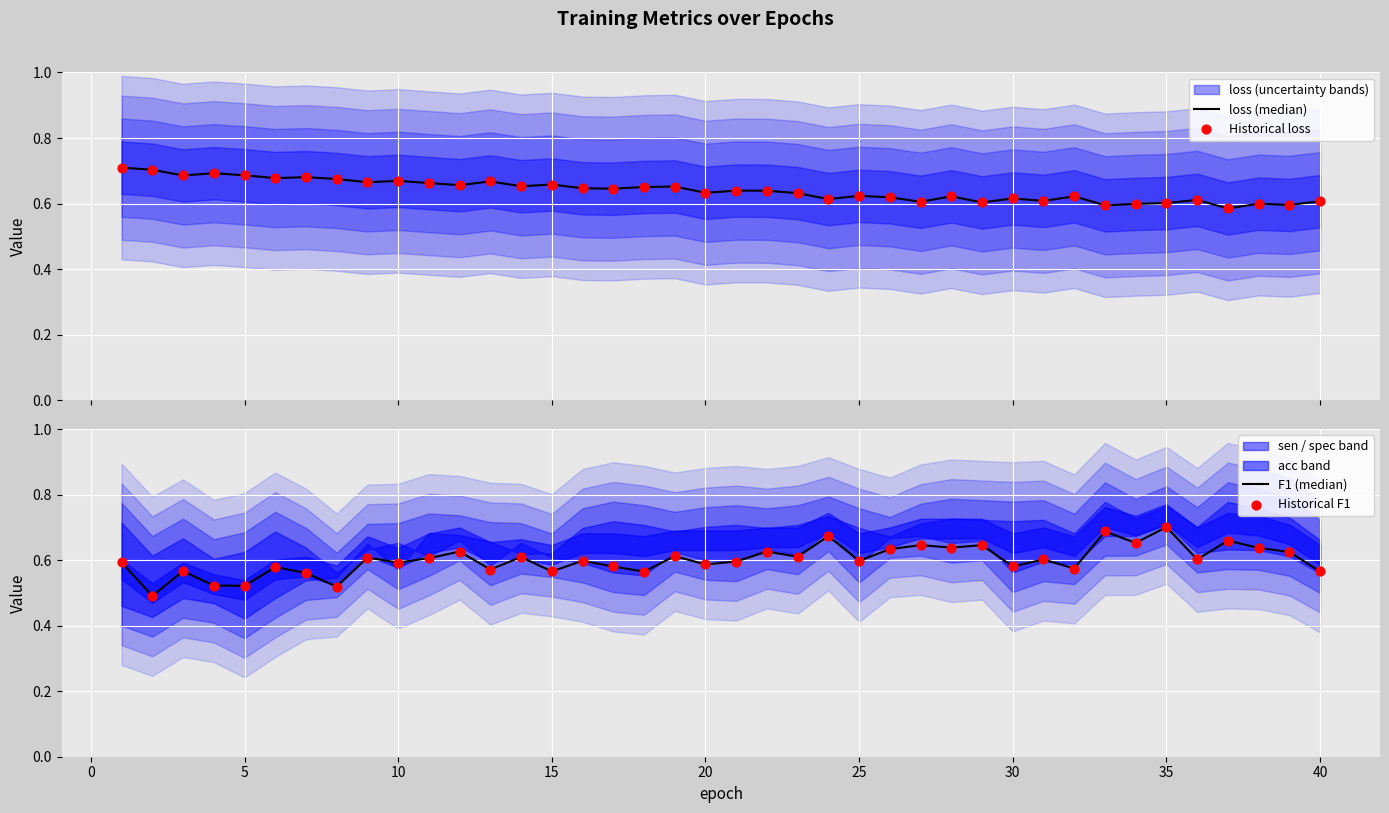

Which series has the largest total across all categories?

loss (median)